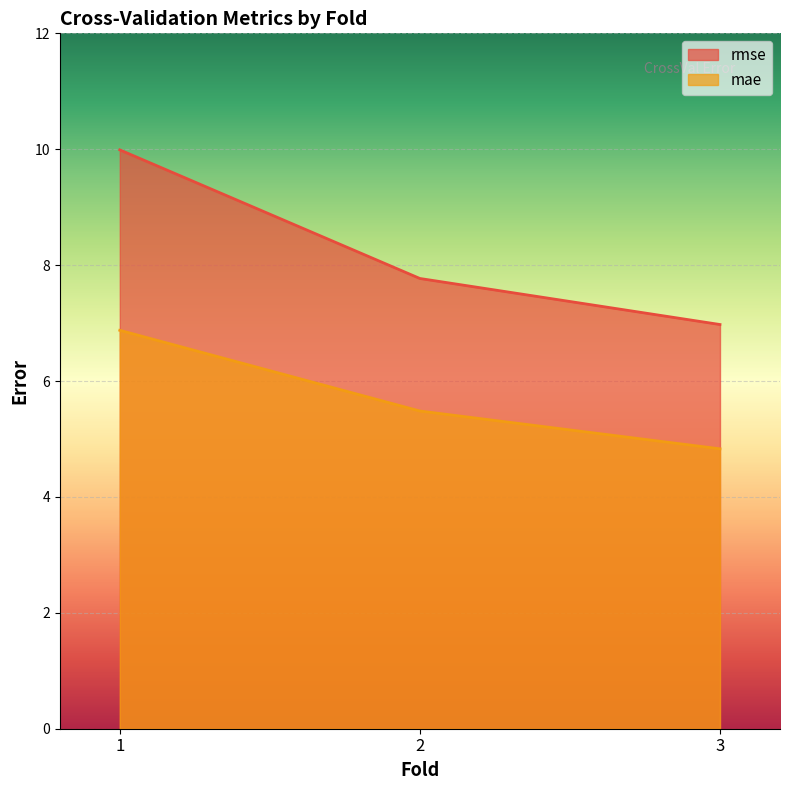

How many lines are shown in the chart?

2